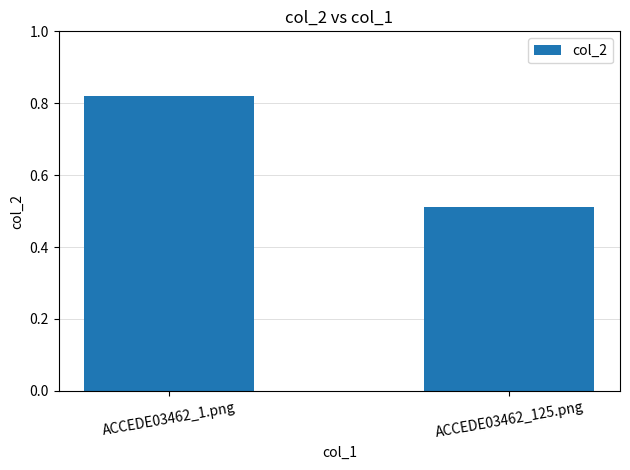

Rank the categories by value from lowest to highest.

ACCEDE03462_125.png, ACCEDE03462_1.png